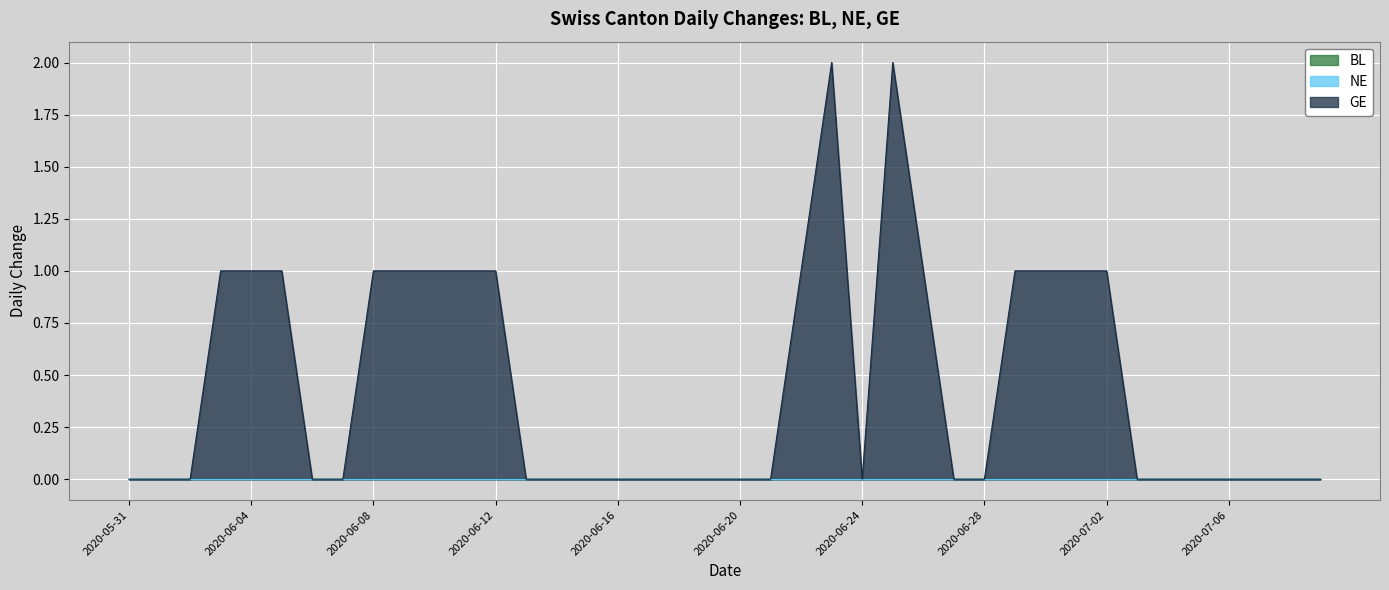

Where is the first local maximum for GE?

2020-06-23